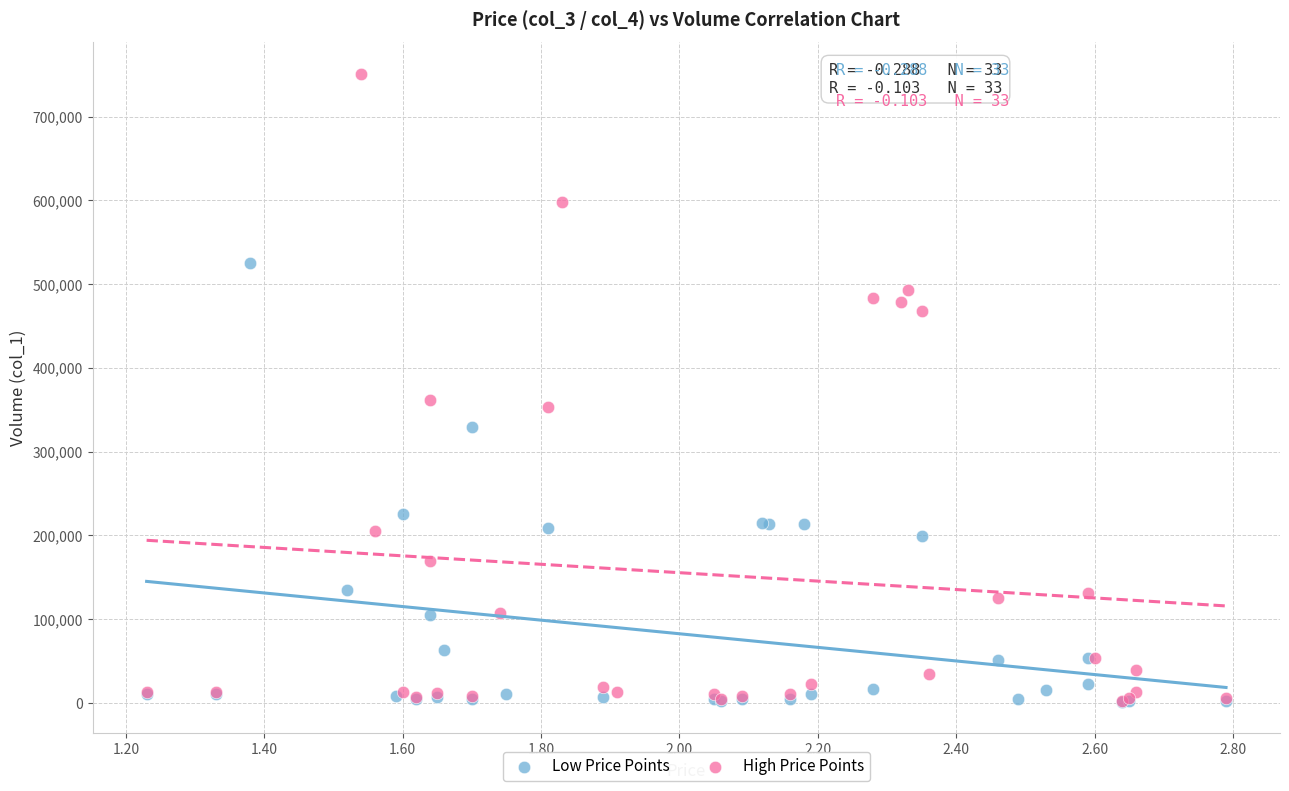

Which series contains the highest Y value?

High Price Points